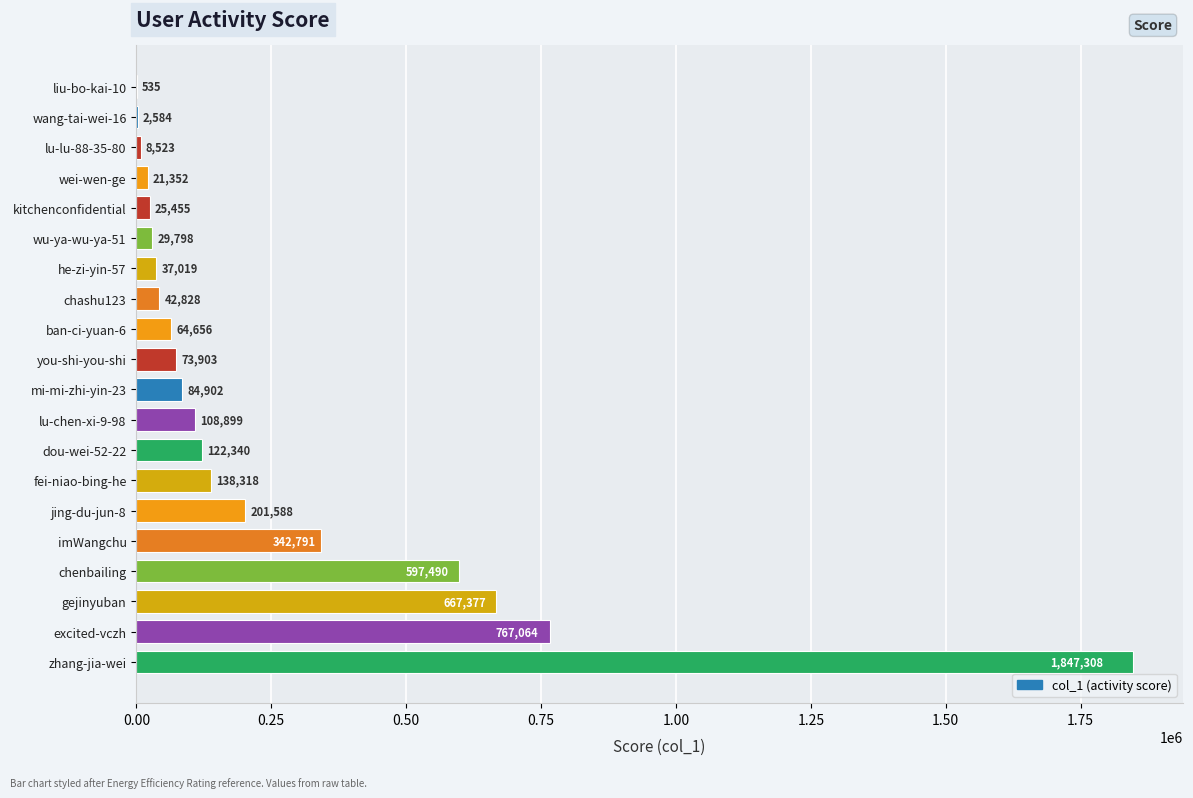

Approximately how many times larger is the value at you-shi-you-shi compared to he-zi-yin-57?

2.0